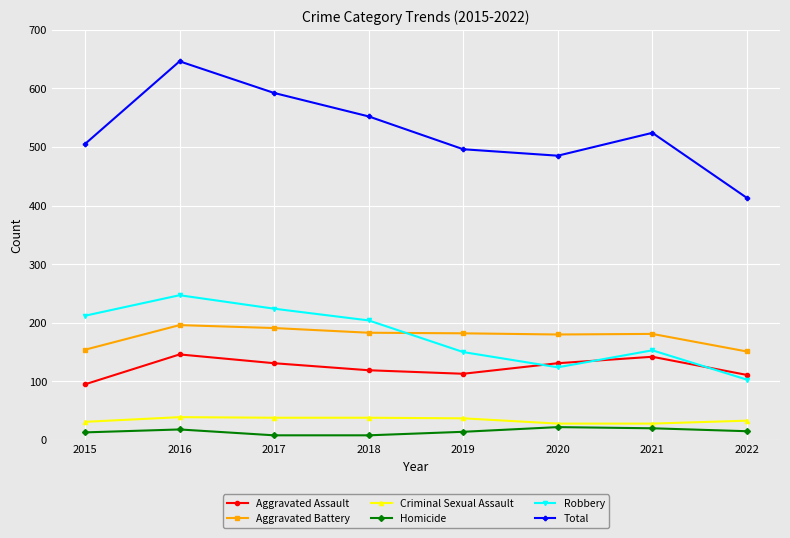

What is the difference between the highest and lowest values at 2015?

492